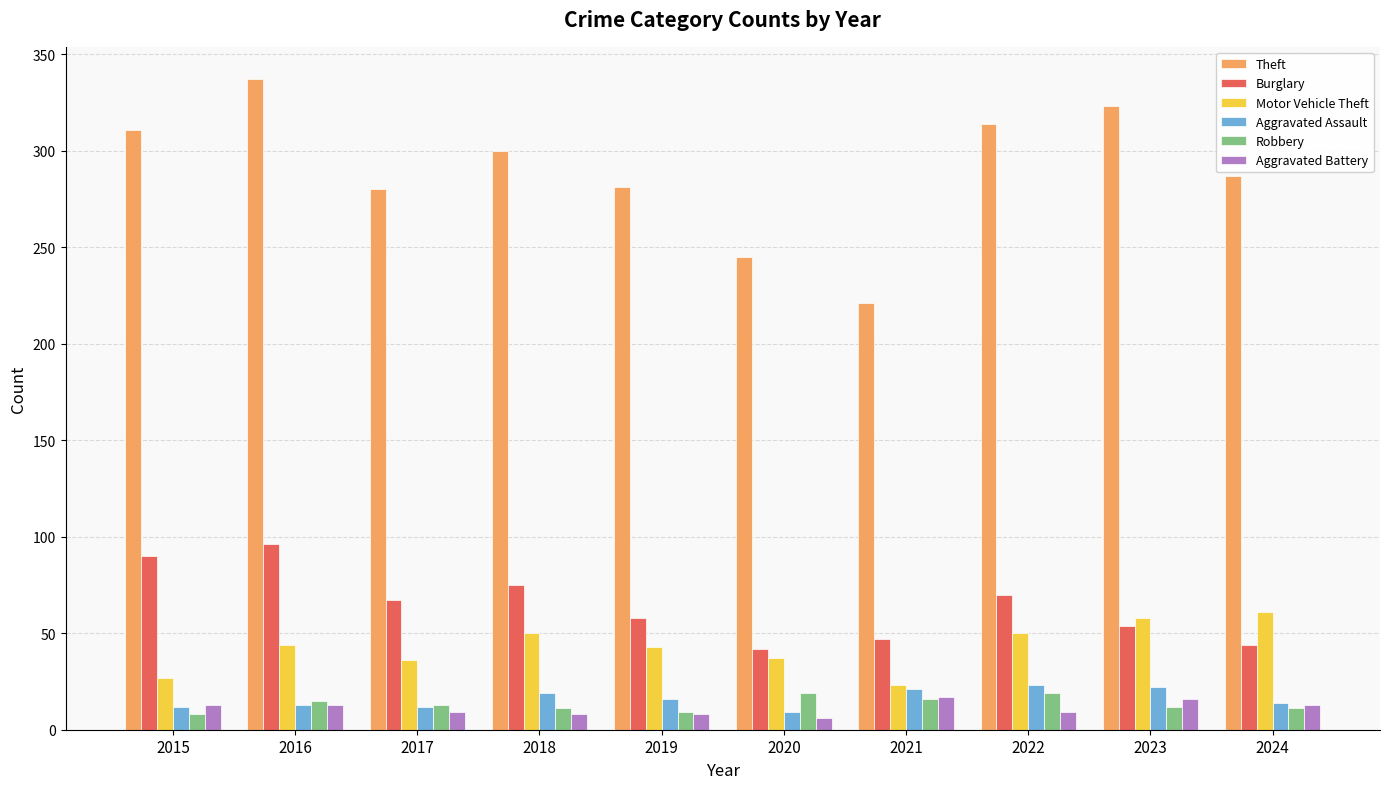

Between 2021 and 2023, which series saw the biggest shift?

Theft